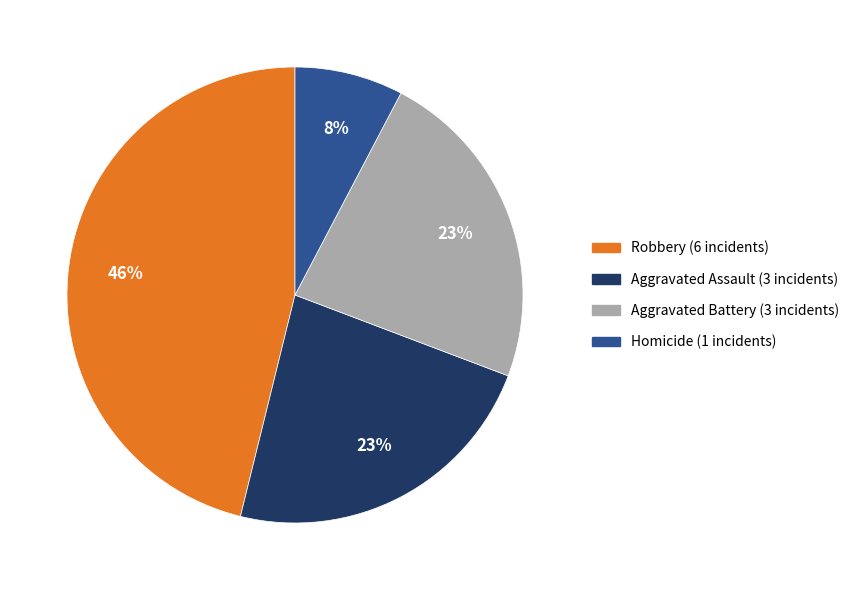

Which has a higher value, Aggravated Battery or Robbery?

Robbery